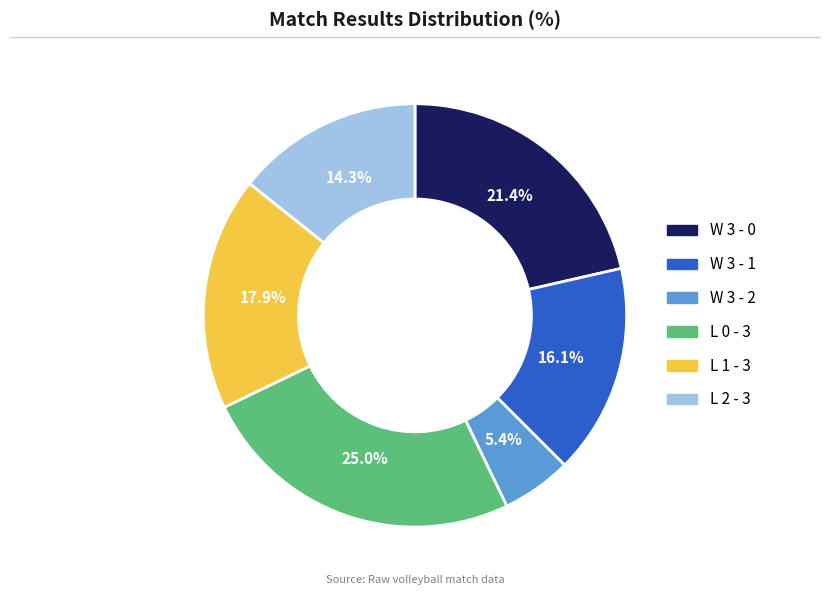

Is the sum of W 3 - 2 and W 3 - 0 greater than half?

No